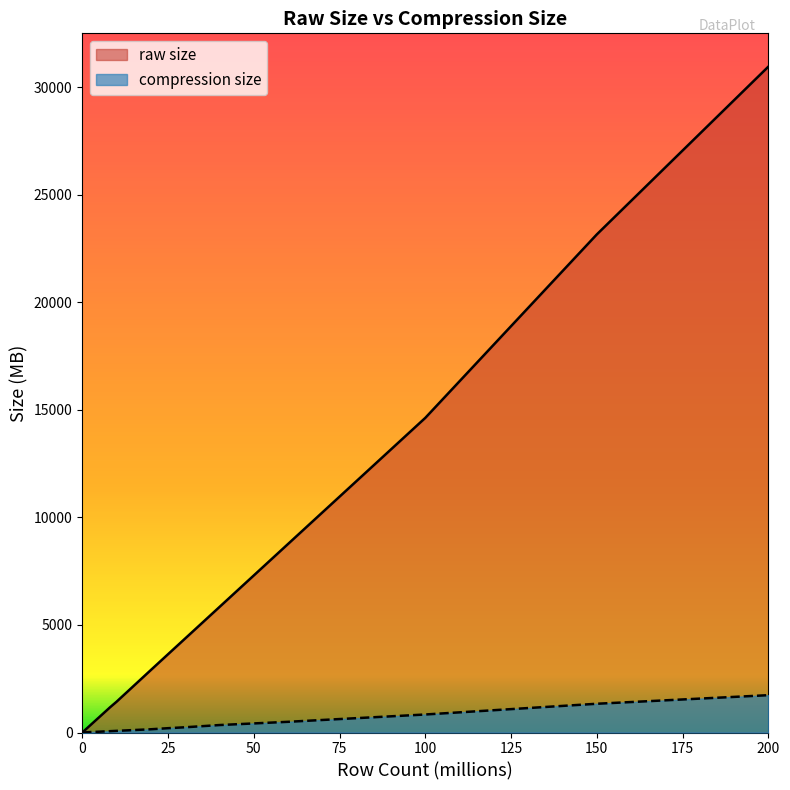

What is the spread (max minus min) of values at 20?

2754